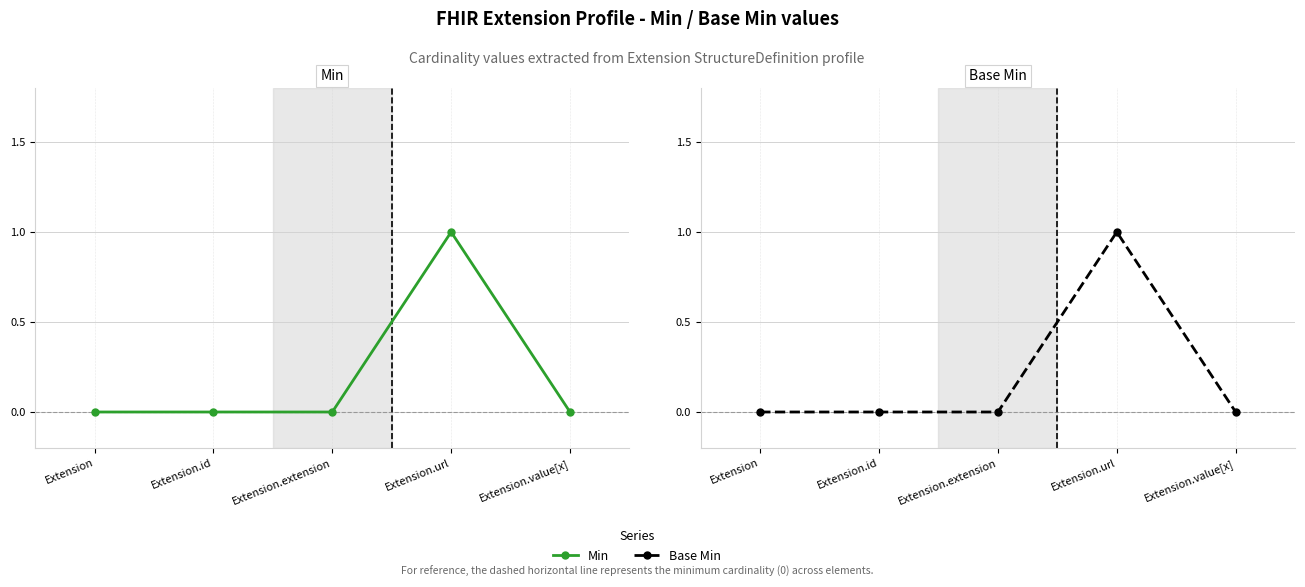

What are all the series names shown in the legend?

Min, Base Min